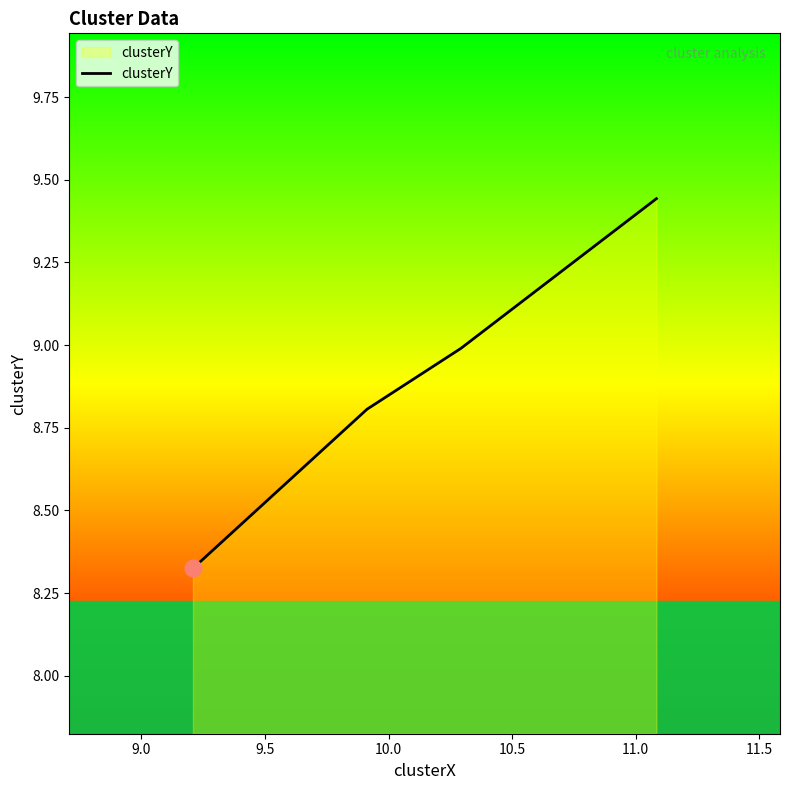

What is the difference between the maximum and minimum values?

1.1